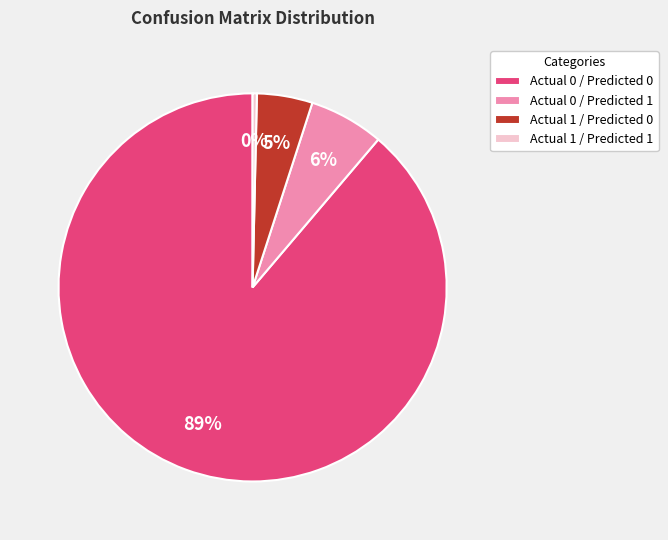

The Actual 0 / Predicted 0 slice represents 89% of the pie. True or false?

True